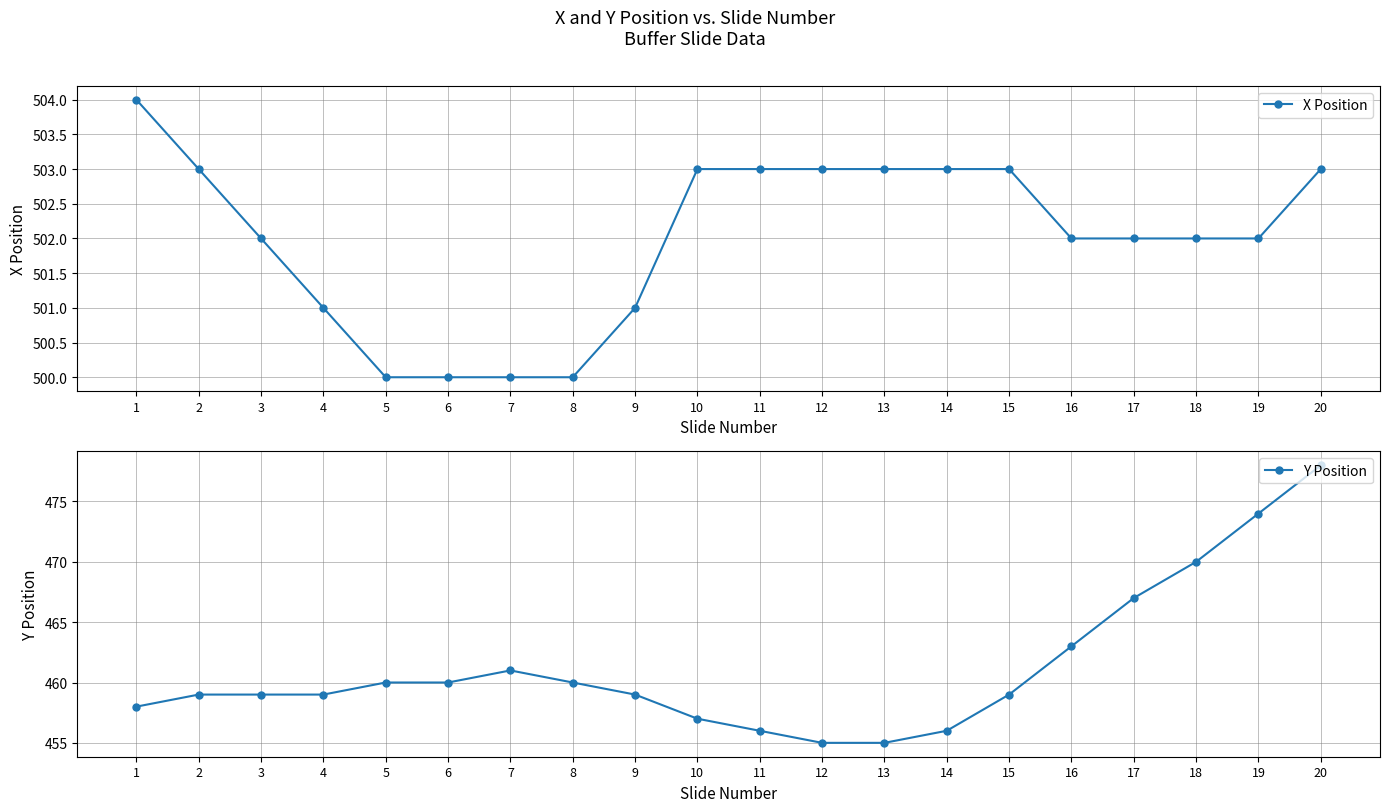

The value of Y Position at 4 is 279. True or false?

False